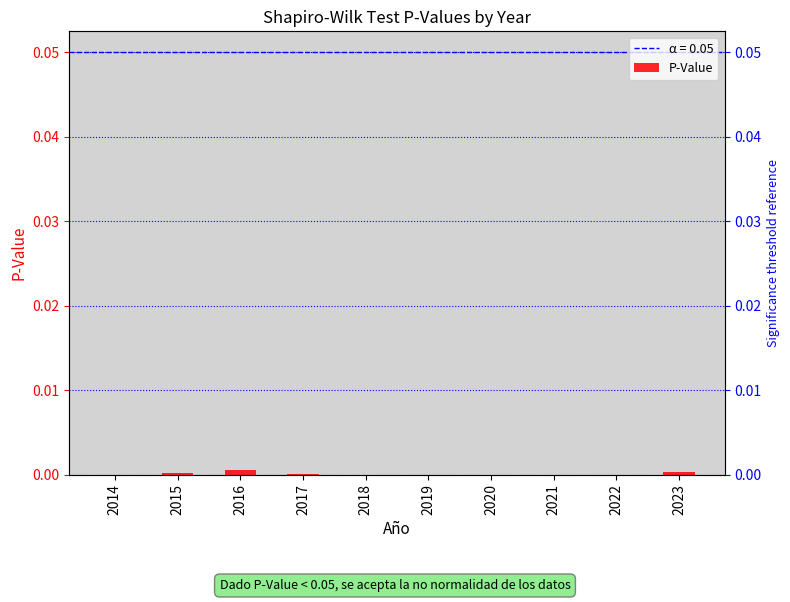

Rank the categories by value from lowest to highest.

2022, 2020, 2021, 2019, 2014, 2018, 2017, 2015, 2023, 2016